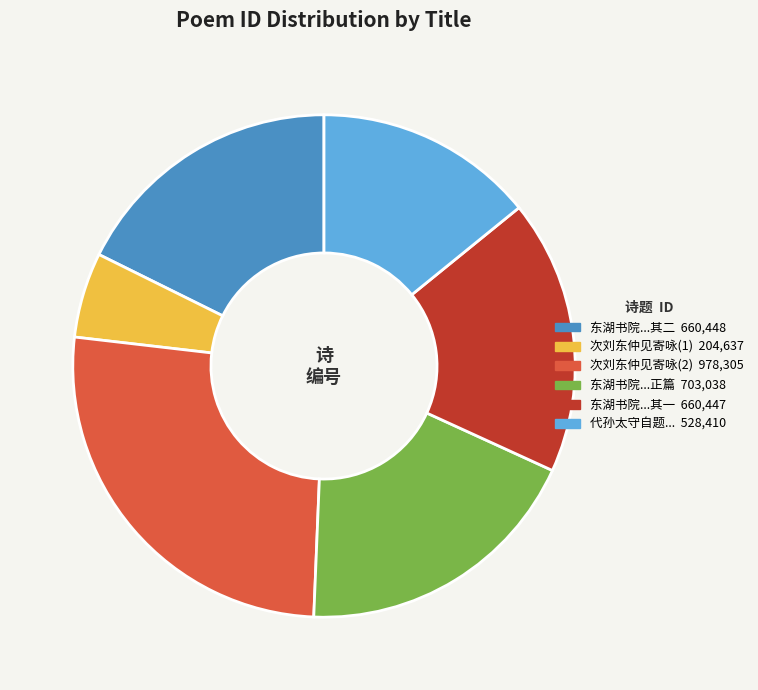

Is there any slice that represents more than half of the pie?

No